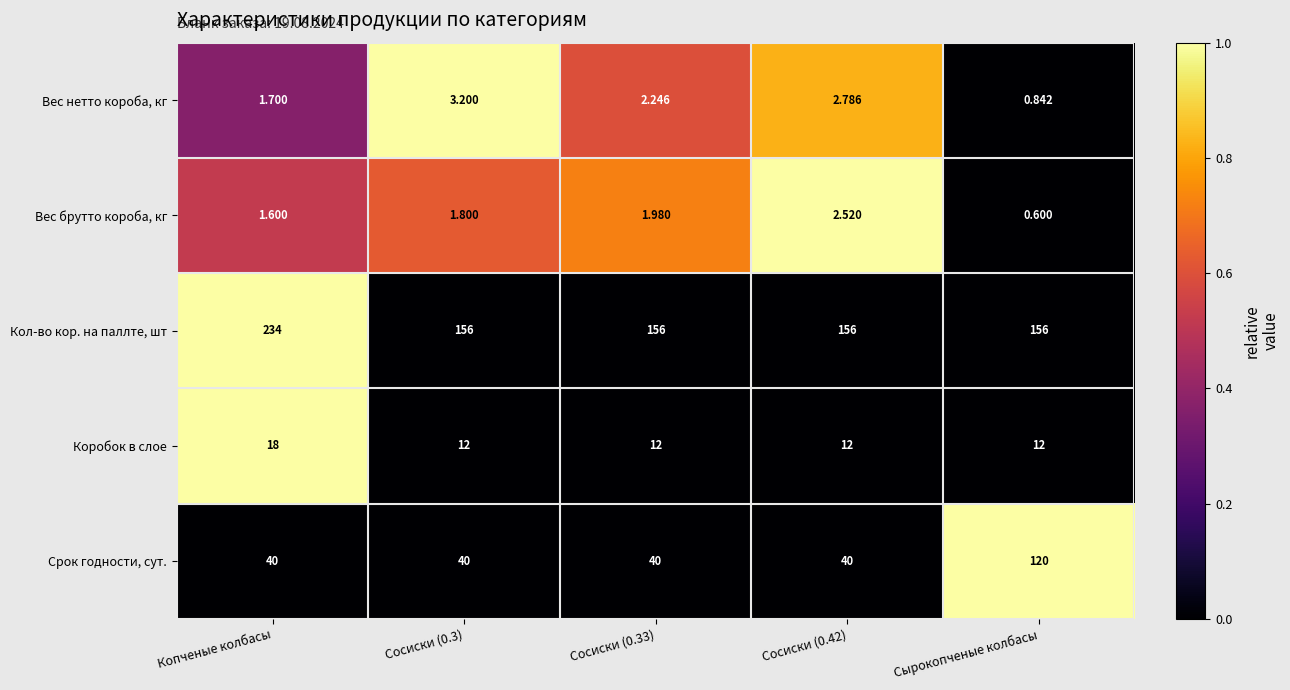

Which series changed the most between Сосиски (0.3) and Сосиски (0.33)?

Вес нетто короба, кг